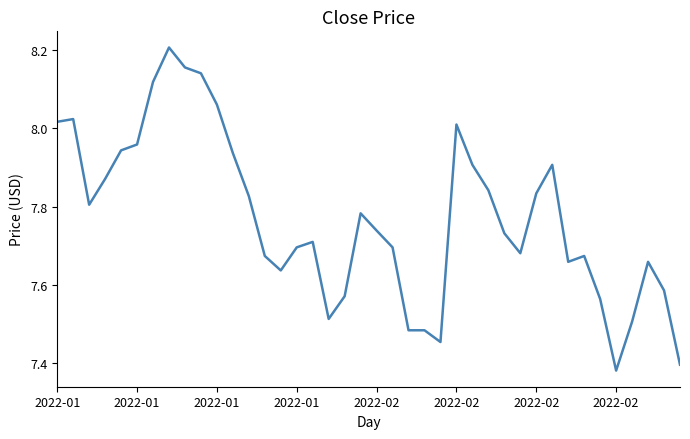

What is the difference between the maximum and minimum values?

0.8